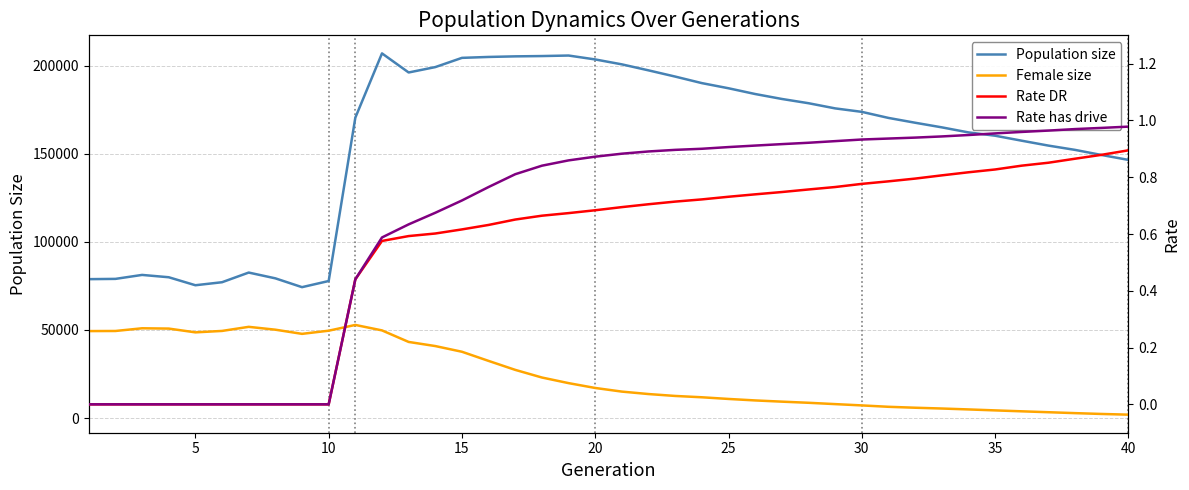

How many values in the Rate has drive series exceed 0?

30